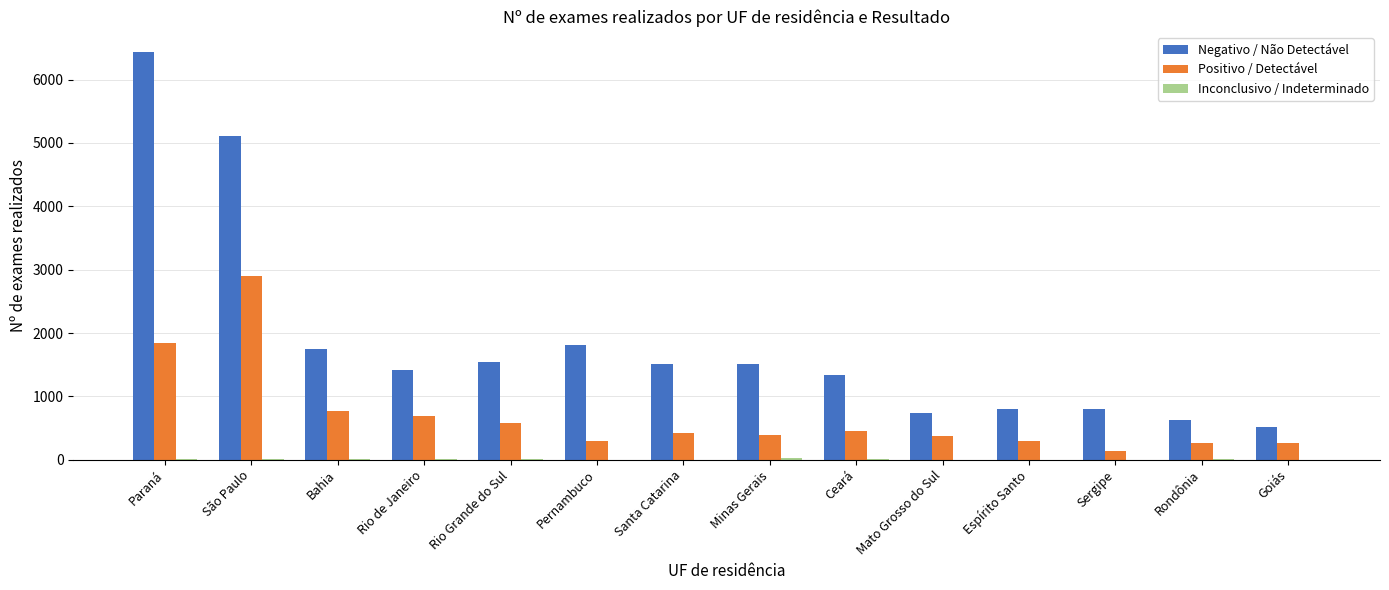

At which category does the chart reach its peak across all series?

Paraná